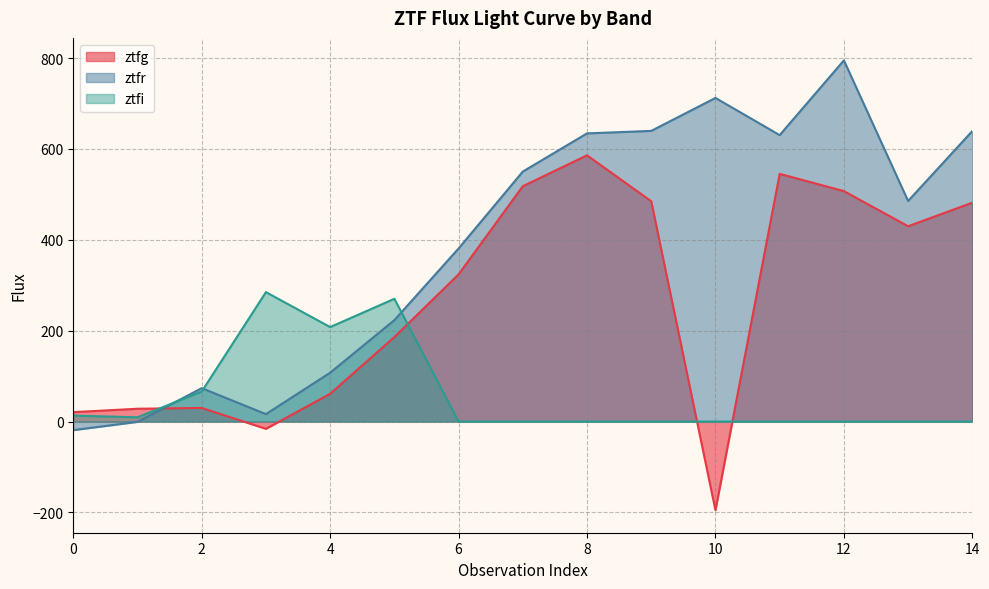

Reading left to right, transcribe all the data shown in this chart.

ztfg: 0=20.7	1=28.2	2=29.9	3=-16.0	4=61.1	5=185.9	6=324.0	7=518.0	8=585.9	9=484.8	10=-195.2	11=545.2	12=507.2	13=429.9	14=481.7
ztfr: 0=-18.9	1=-0.7	2=73.5	3=16.4	4=107.5	5=223.2	6=380.9	7=550.2	8=634.2	9=639.7	10=712.3	11=630.4	12=794.9	13=485.5	14=639.3
ztfi: 0=13.1	1=9.4	2=66.0	3=284.8	4=207.9	5=270.2	6=0.0	7=0.0	8=0.0	9=0.0	10=0.0	11=0.0	12=0.0	13=0.0	14=0.0